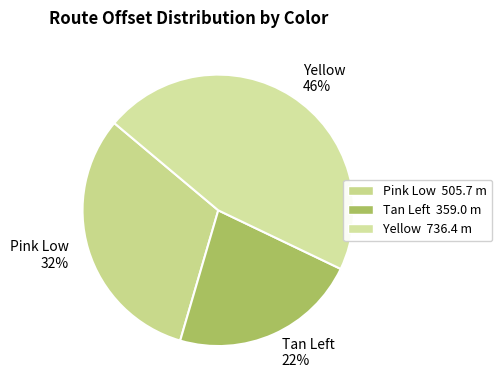

To the nearest percent, what is the difference between the largest and smallest slice percentages?

24%